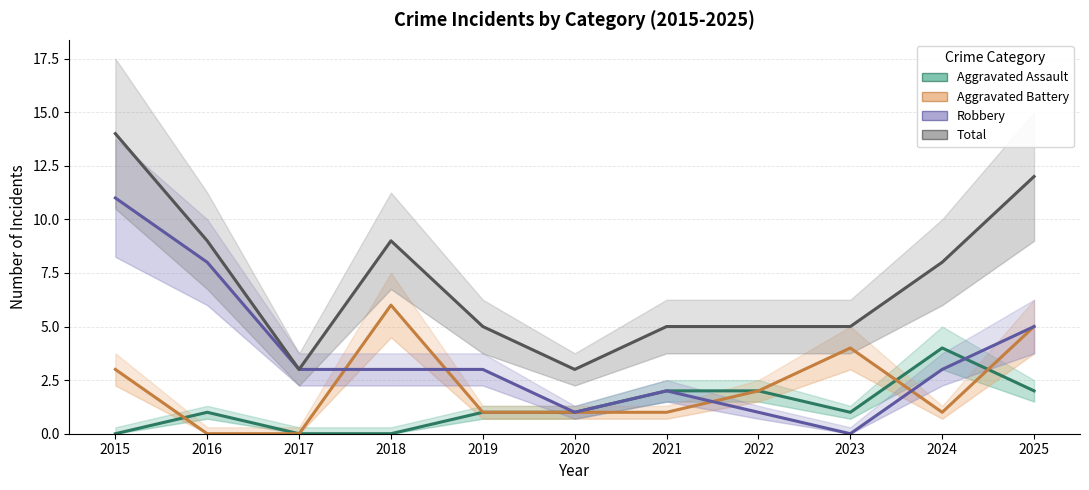

Reading right to left, transcribe all the data shown in this chart.

Aggravated Assault: 2025=2	2024=4	2023=1	2022=2	2021=2	2020=1	2019=1	2018=0	2017=0	2016=1	2015=0
Aggravated Battery: 2025=5	2024=1	2023=4	2022=2	2021=1	2020=1	2019=1	2018=6	2017=0	2016=0	2015=3
Robbery: 2025=5	2024=3	2023=0	2022=1	2021=2	2020=1	2019=3	2018=3	2017=3	2016=8	2015=11
Total: 2025=12	2024=8	2023=5	2022=5	2021=5	2020=3	2019=5	2018=9	2017=3	2016=9	2015=14